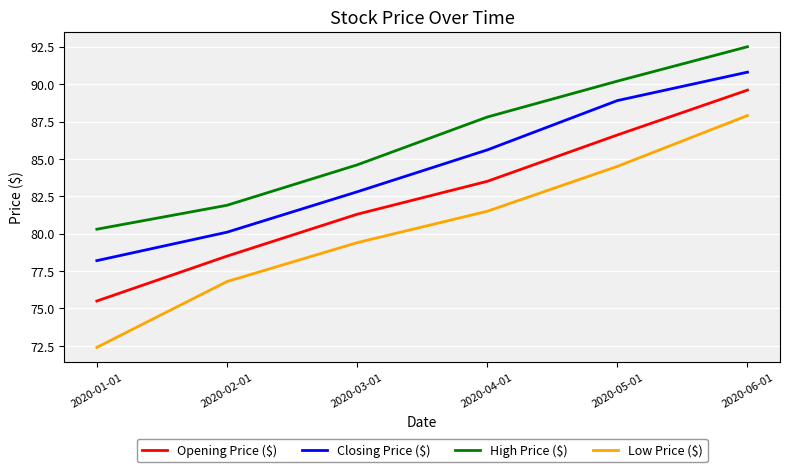

How many lines are shown in the chart?

4